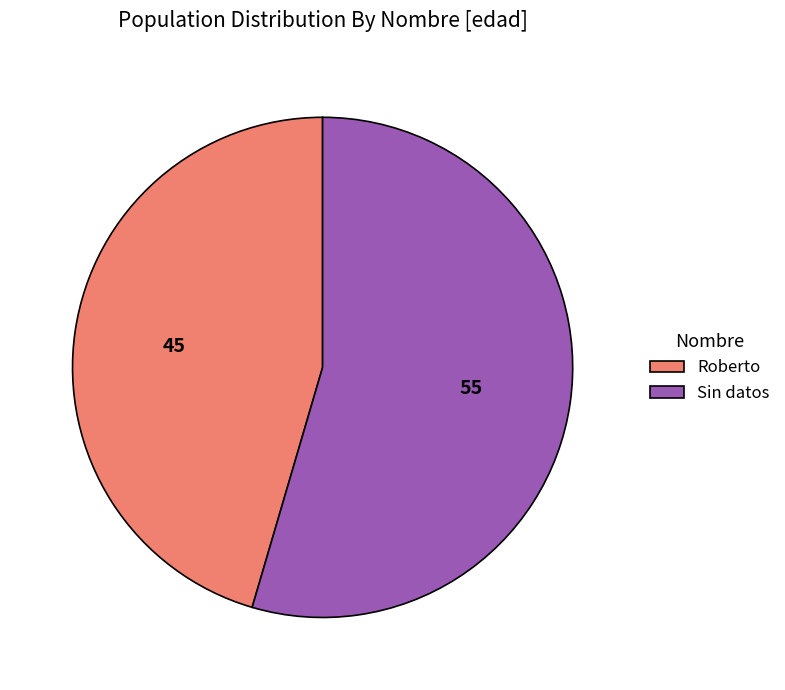

Which slice is the largest?

Sin datos